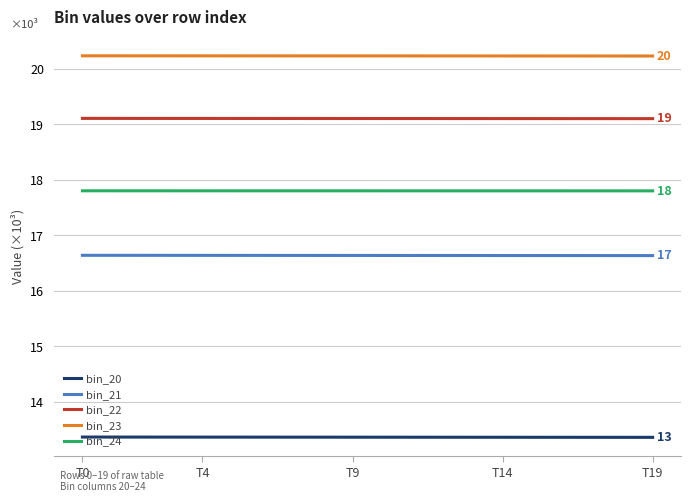

True or false: bin_20 and bin_23 intersect in this chart.

False